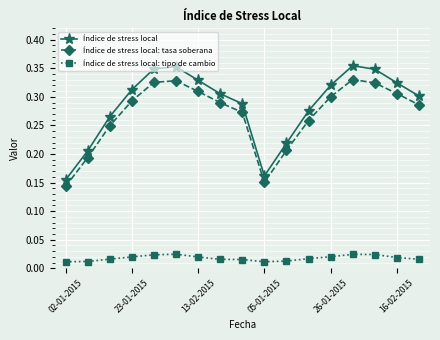

How many interior local peaks does the Índice de stress local series have?

2